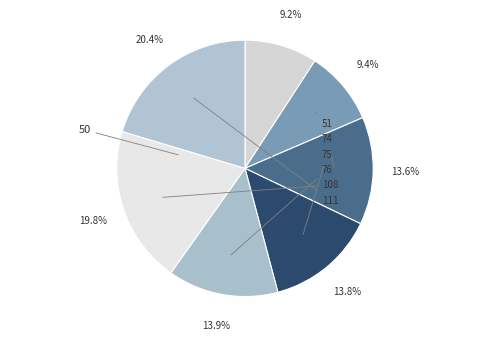

What is the ratio of the value at 50 to the value at 76?

0.7